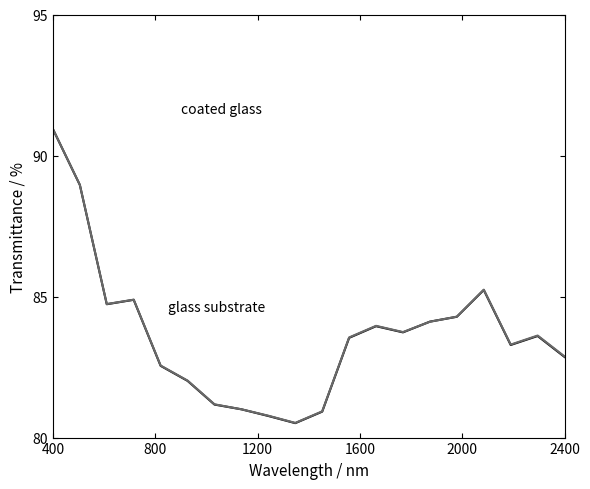

What is the smallest value displayed?

80.5